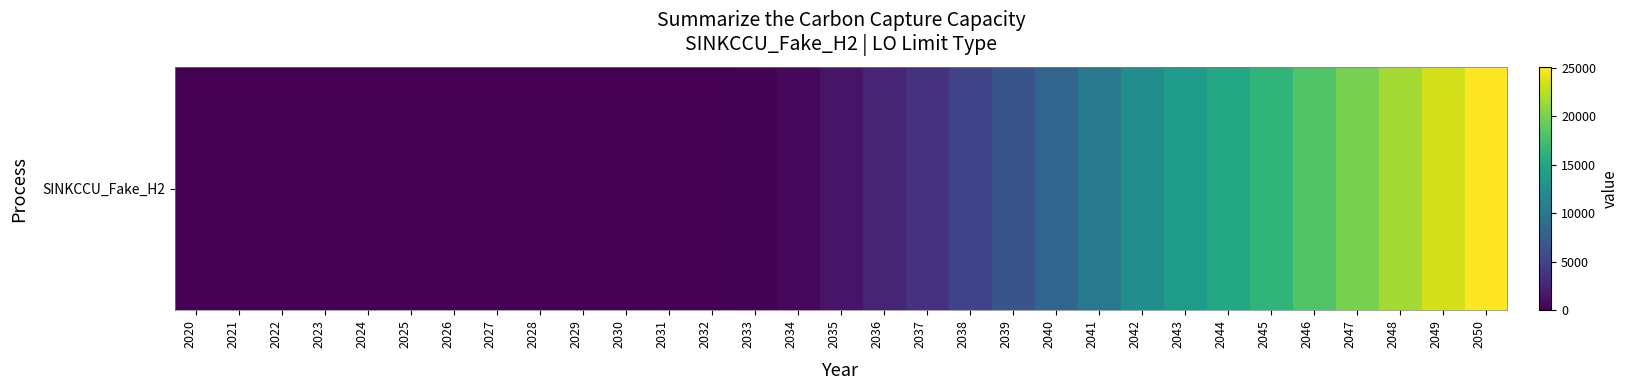

Which category has the lowest value across all series?

2020